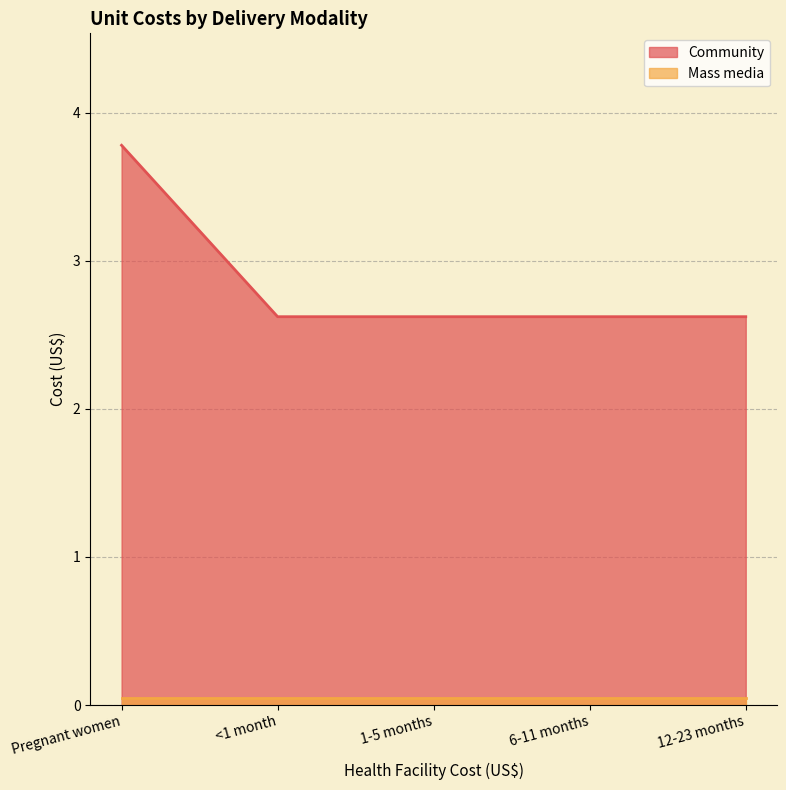

Which label corresponds to the smallest value in the chart?

<1 month